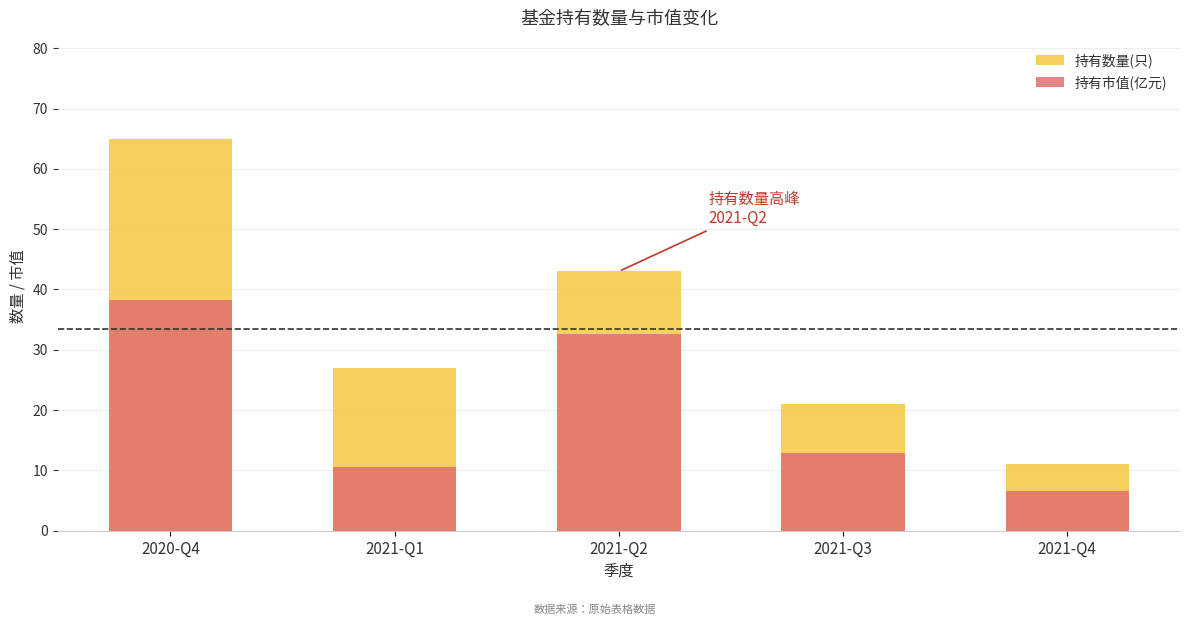

Rank the series by their average value, from highest to lowest.

持有数量(只), 持有市值(亿元)